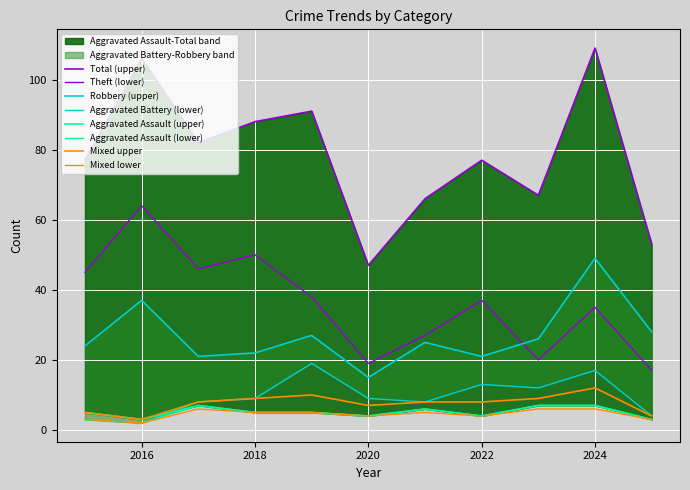

How many data points in Aggravated Assault are above 5?

4